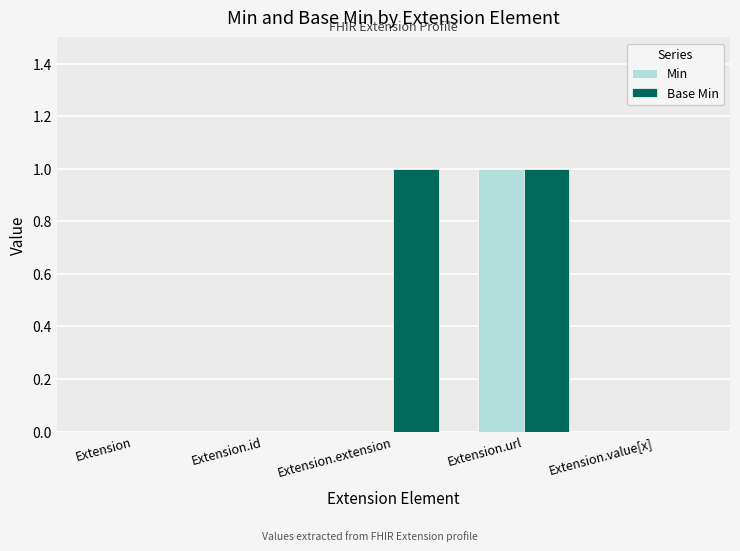

How many categories are shown in the chart?

5